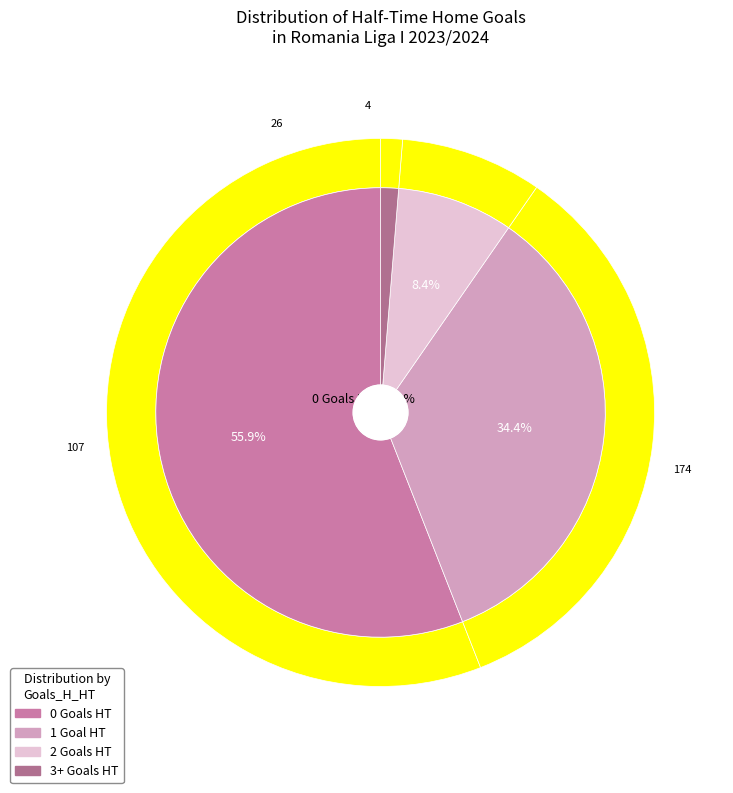

To the nearest percent, what percentage of the pie is 0?

56%